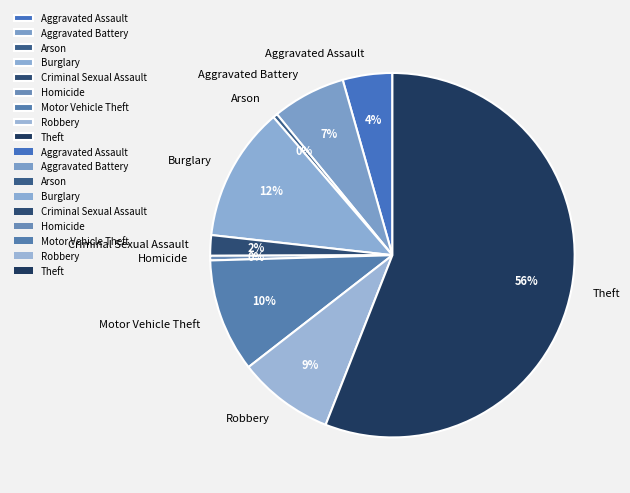

What is the largest slice in the pie chart?

Theft